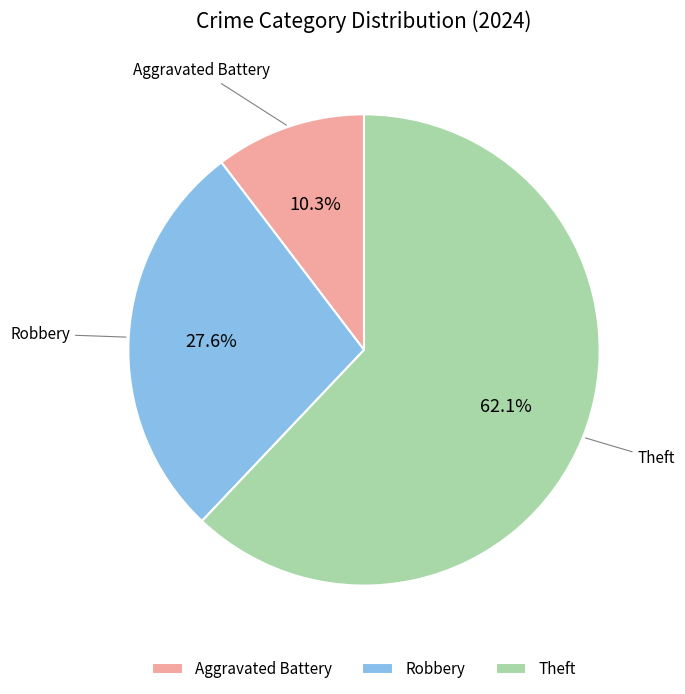

Approximately how many times larger is the value at Theft compared to Robbery?

2.2